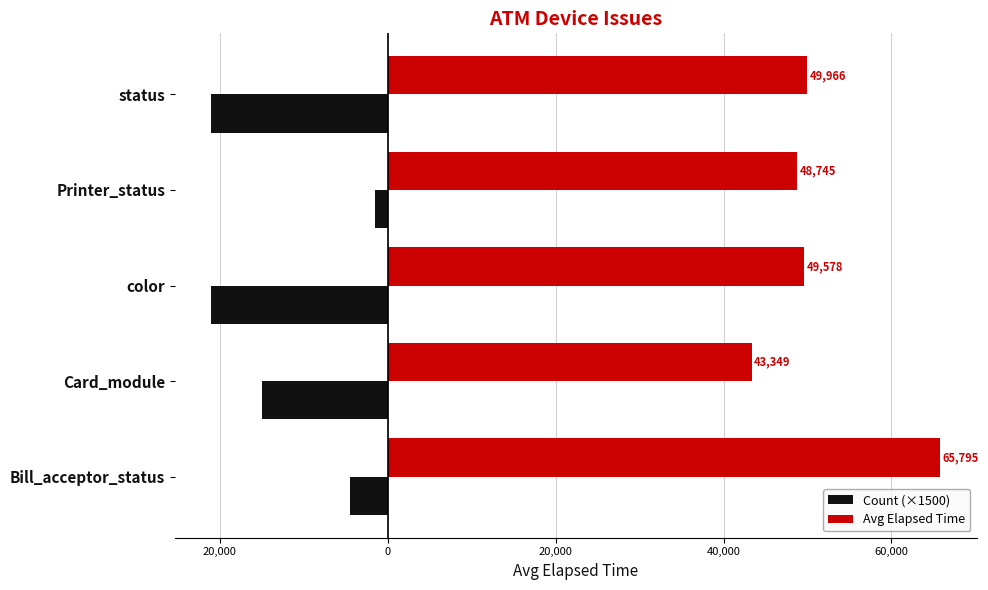

What is the greatest value displayed?

65795